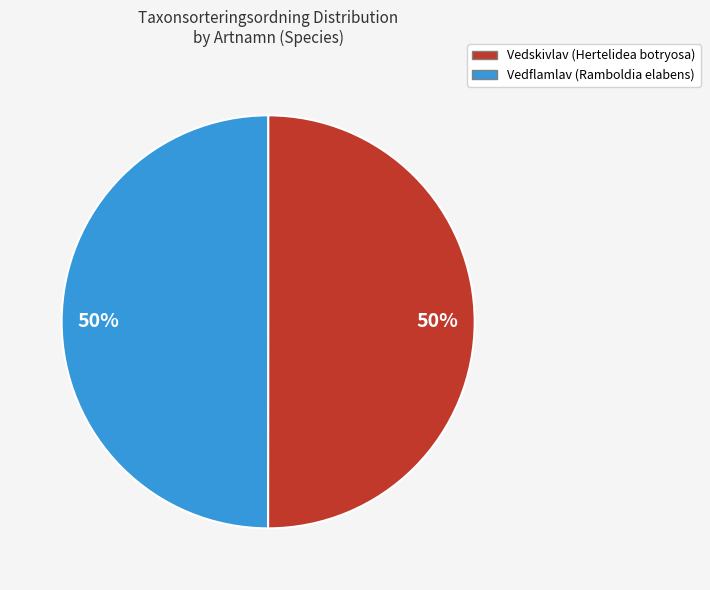

True or false: Vedflamlav accounts for 59% of the total.

False